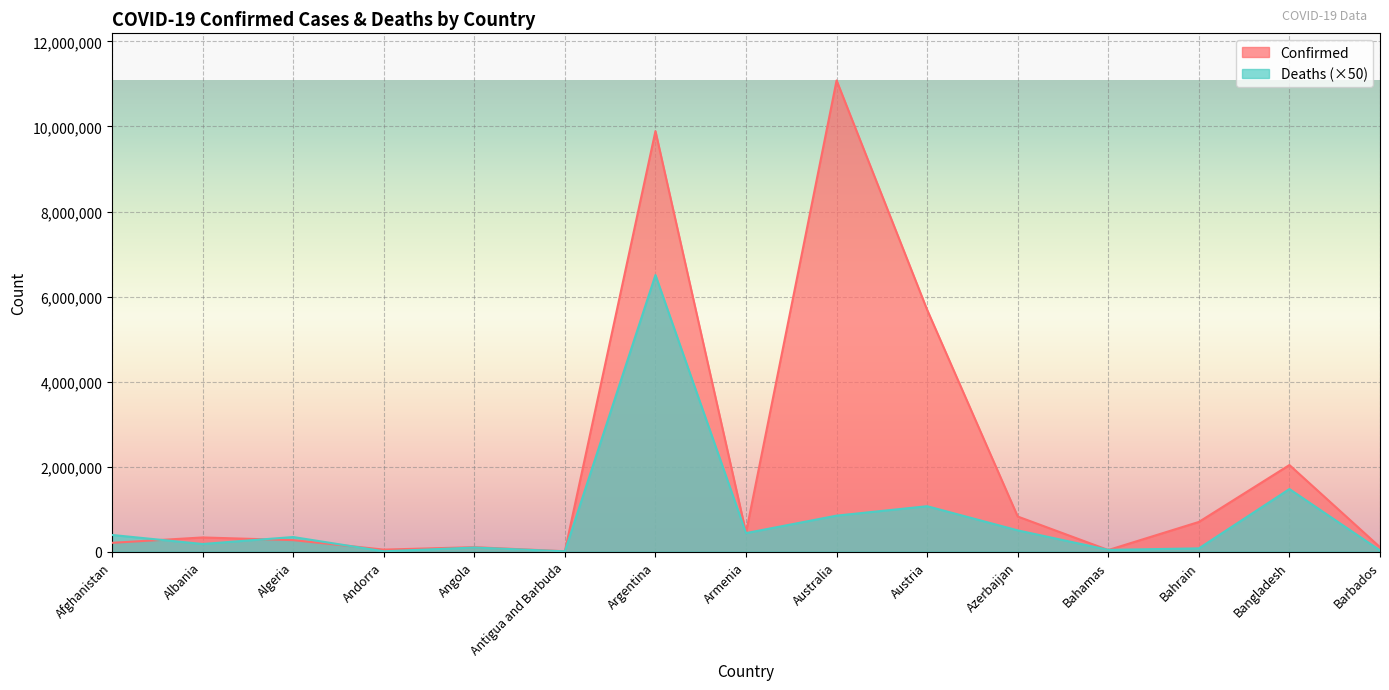

Is it true that Deaths equals 1471950 at Bangladesh?

True